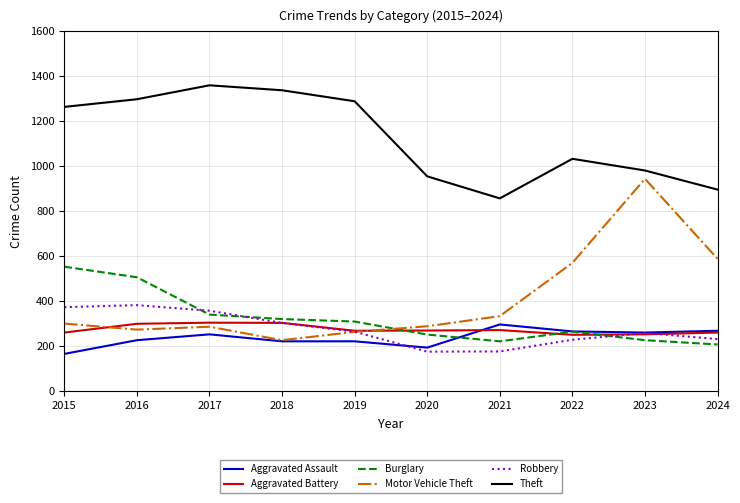

The Aggravated Battery series shows 110 at 2015. True or false?

False